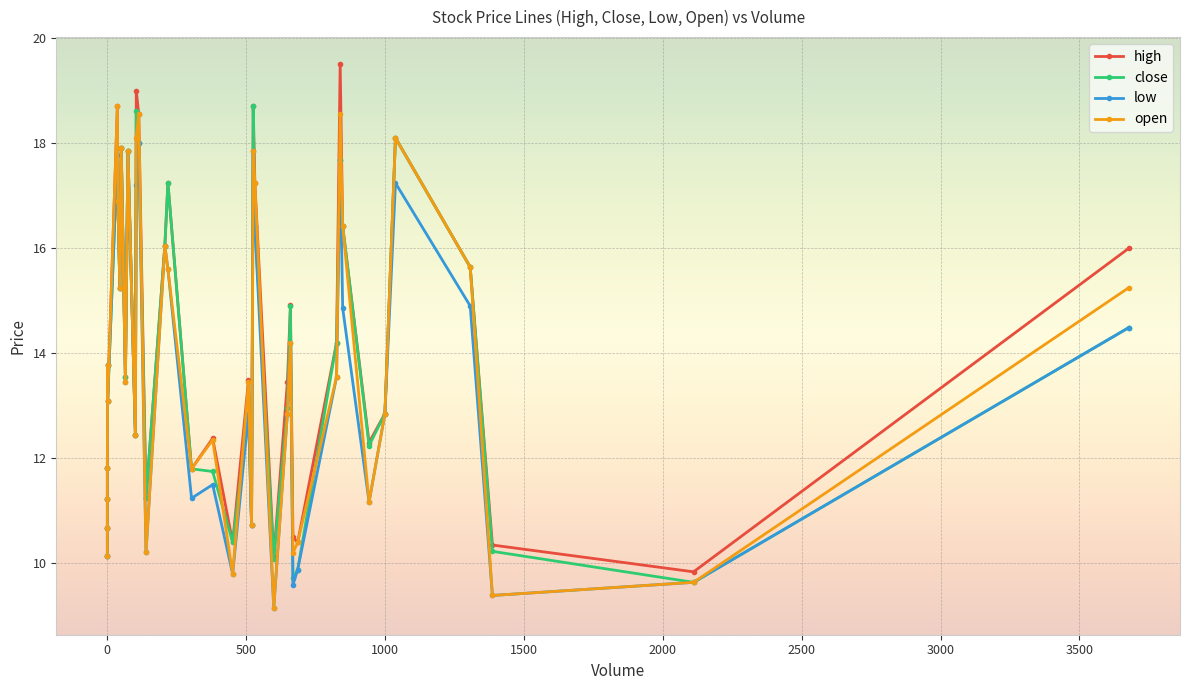

Reading left to right, extract all data points from this chart.

high: 10.1	10.7	11.2	11.8	13.8	13.1	18.7	16.9	15.2	17.9	13.6	17.9	12.4	19.0	18.6	11.2	16.1	17.2	11.8	12.4	10.4	13.5	10.7	18.7	17.2	10.1	13.4	14.9	10.5	10.4	14.2	19.5	16.4	12.3	12.8	18.1	15.6	10.3	9.8	16.0
close: 10.1	10.7	11.2	11.8	13.8	13.1	17.8	16.9	15.2	17.9	13.6	17.9	12.4	18.6	18.0	11.2	16.1	17.2	11.8	11.8	10.4	12.8	10.7	18.7	16.4	10.1	12.9	14.9	9.7	9.9	14.2	17.7	16.4	12.2	12.8	18.1	15.6	10.2	9.6	14.5
low: 10.1	10.7	11.2	11.8	13.8	13.1	17.8	16.9	15.2	17.9	13.4	17.9	12.4	17.2	18.0	10.2	16.1	15.6	11.2	11.5	9.8	12.8	10.7	17.9	16.4	9.2	12.8	14.2	9.6	9.9	13.6	17.7	14.9	11.2	12.8	17.2	14.9	9.4	9.6	14.5
open: 10.1	10.7	11.2	11.8	13.8	13.1	18.7	16.9	15.2	17.9	13.4	17.9	12.4	18.1	18.6	10.2	16.1	15.6	11.8	12.3	9.8	13.4	10.7	17.9	17.2	9.2	12.8	14.2	10.2	10.4	13.6	18.6	16.4	11.2	12.8	18.1	15.6	9.4	9.6	15.2